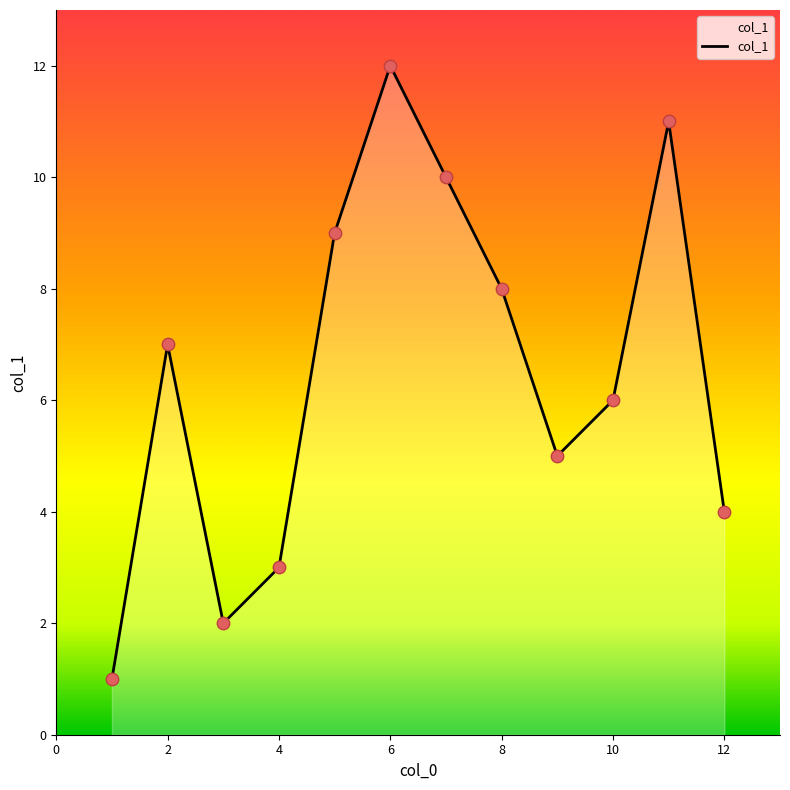

Which has a higher value, 6 or 12?

6